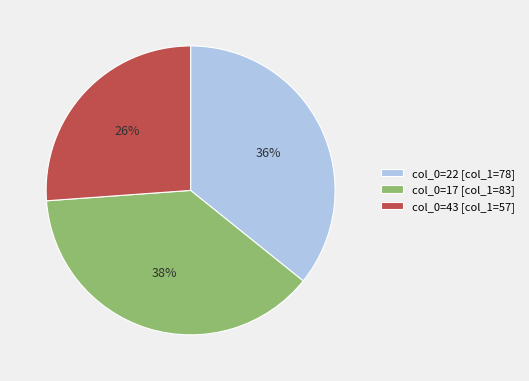

To the nearest percent, what is the difference between the largest and smallest slice percentages?

12%